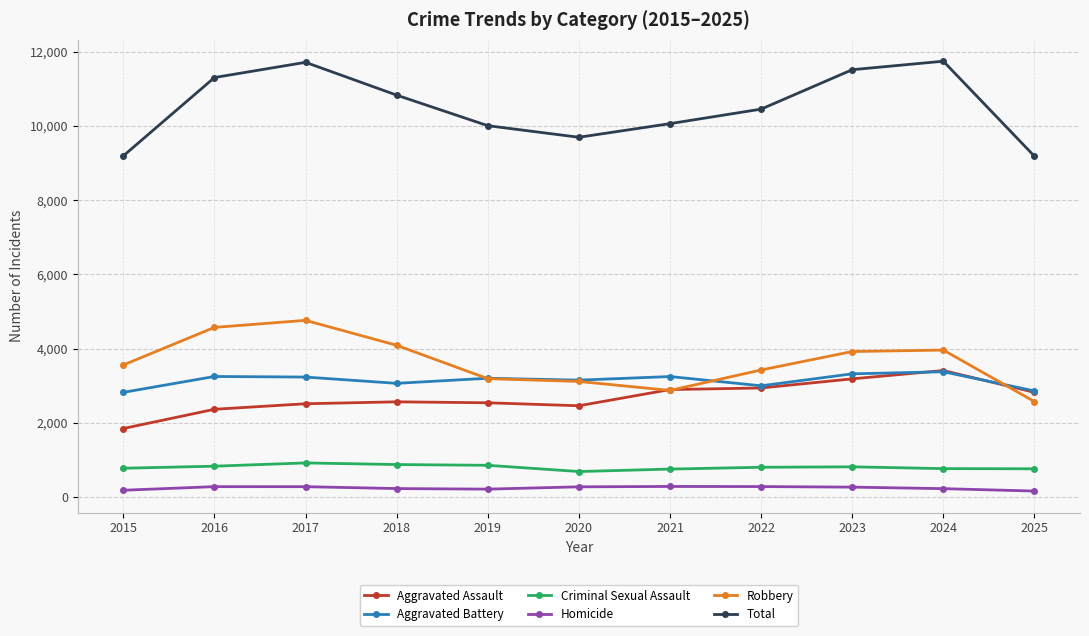

What is the value of the Aggravated Assault point at the 11th from the left?

2822